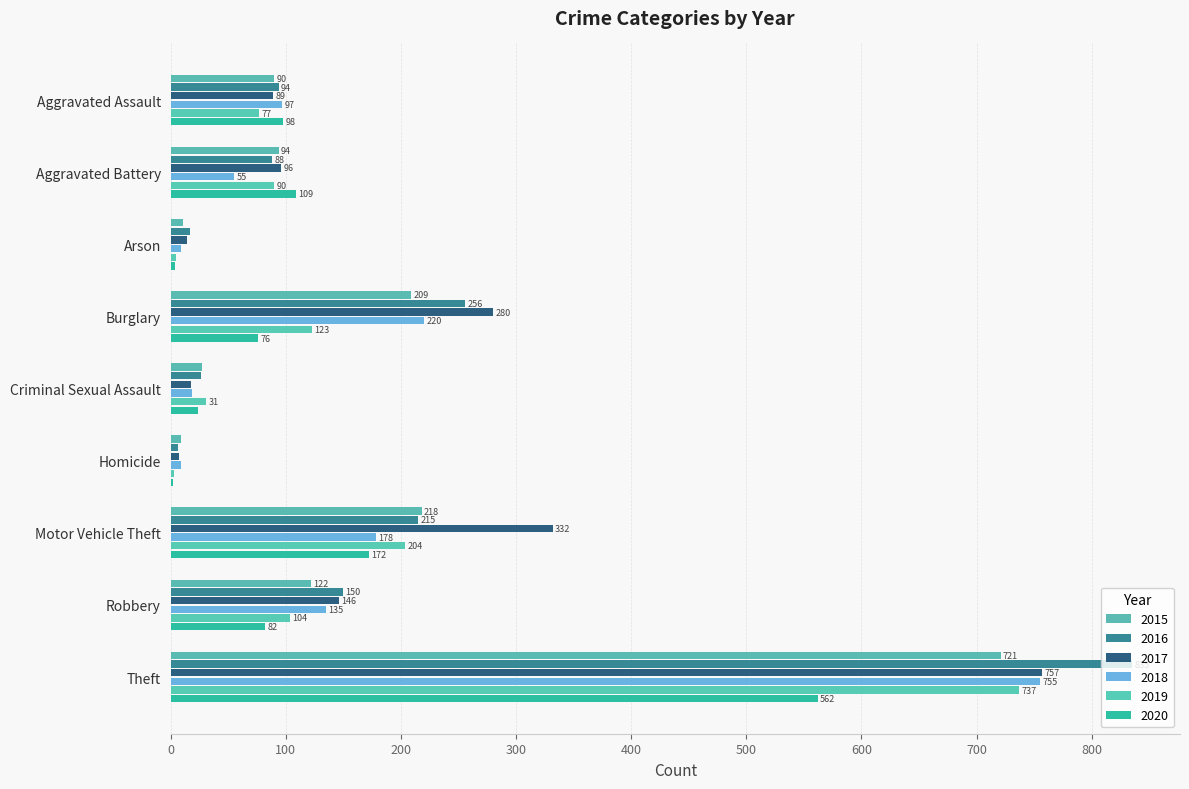

What is the average value of the 2015 series?

167